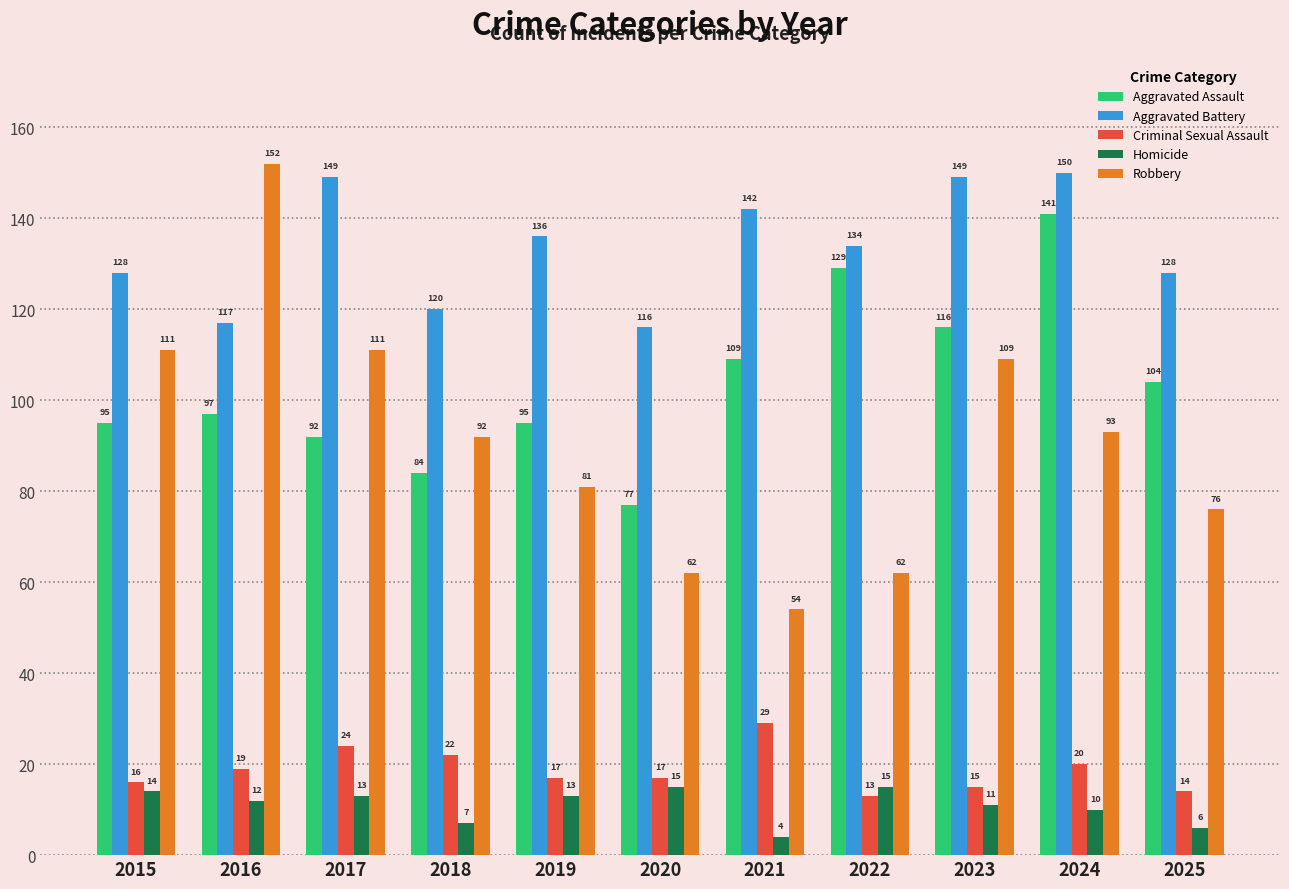

How many series are shown in this chart?

5